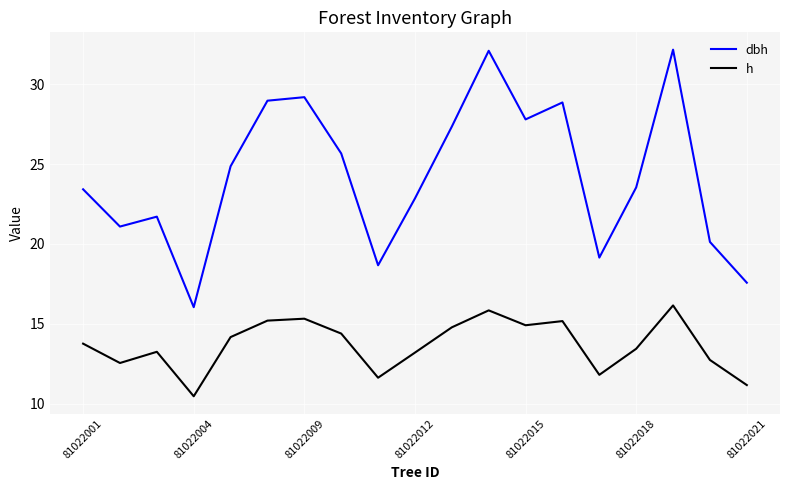

What is the difference between the maximum and minimum values in the h series?

5.7